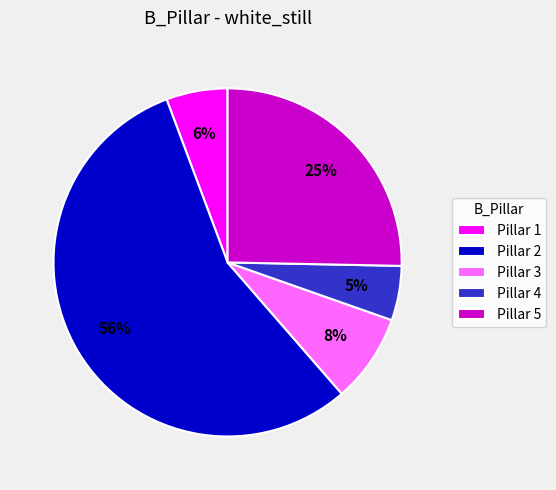

What percentage is the Pillar 1 slice, to the nearest percent?

6%